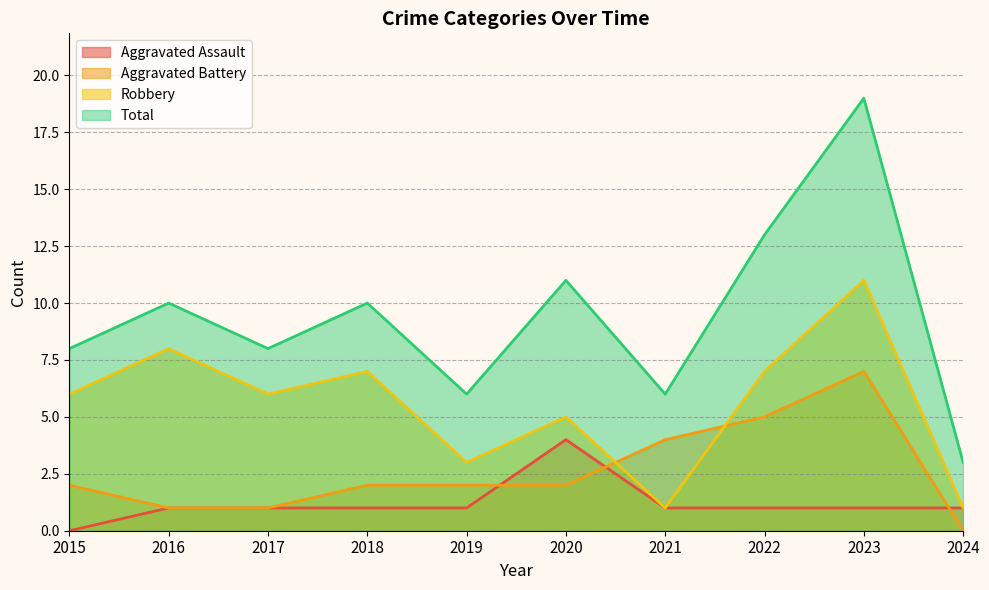

What value does the Robbery series have at 2020, to the nearest 5?

5